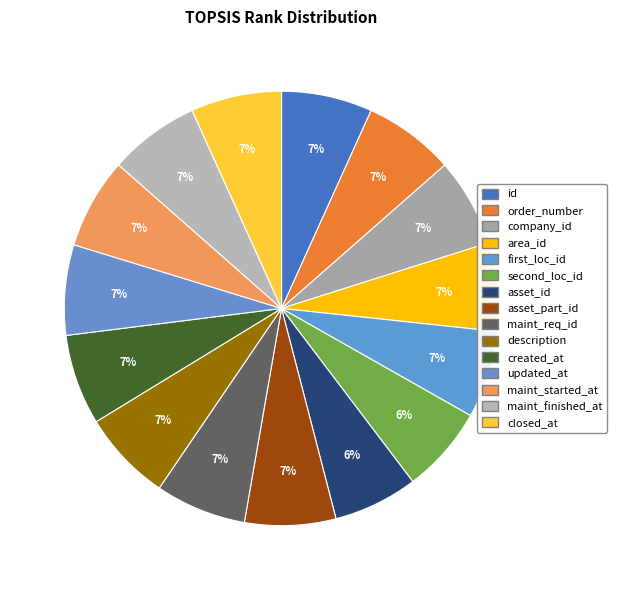

To the nearest percent, what is the average slice percentage?

7%